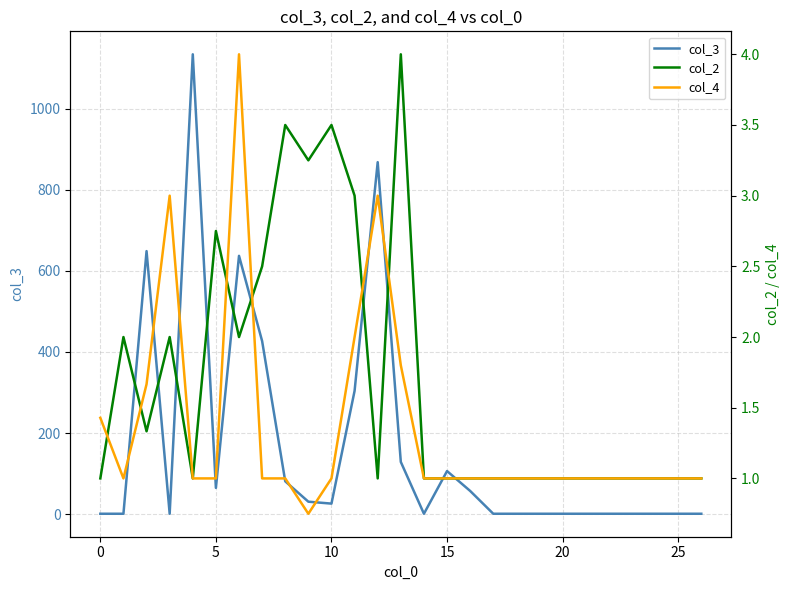

What is the maximum value for col_3?

1134.0